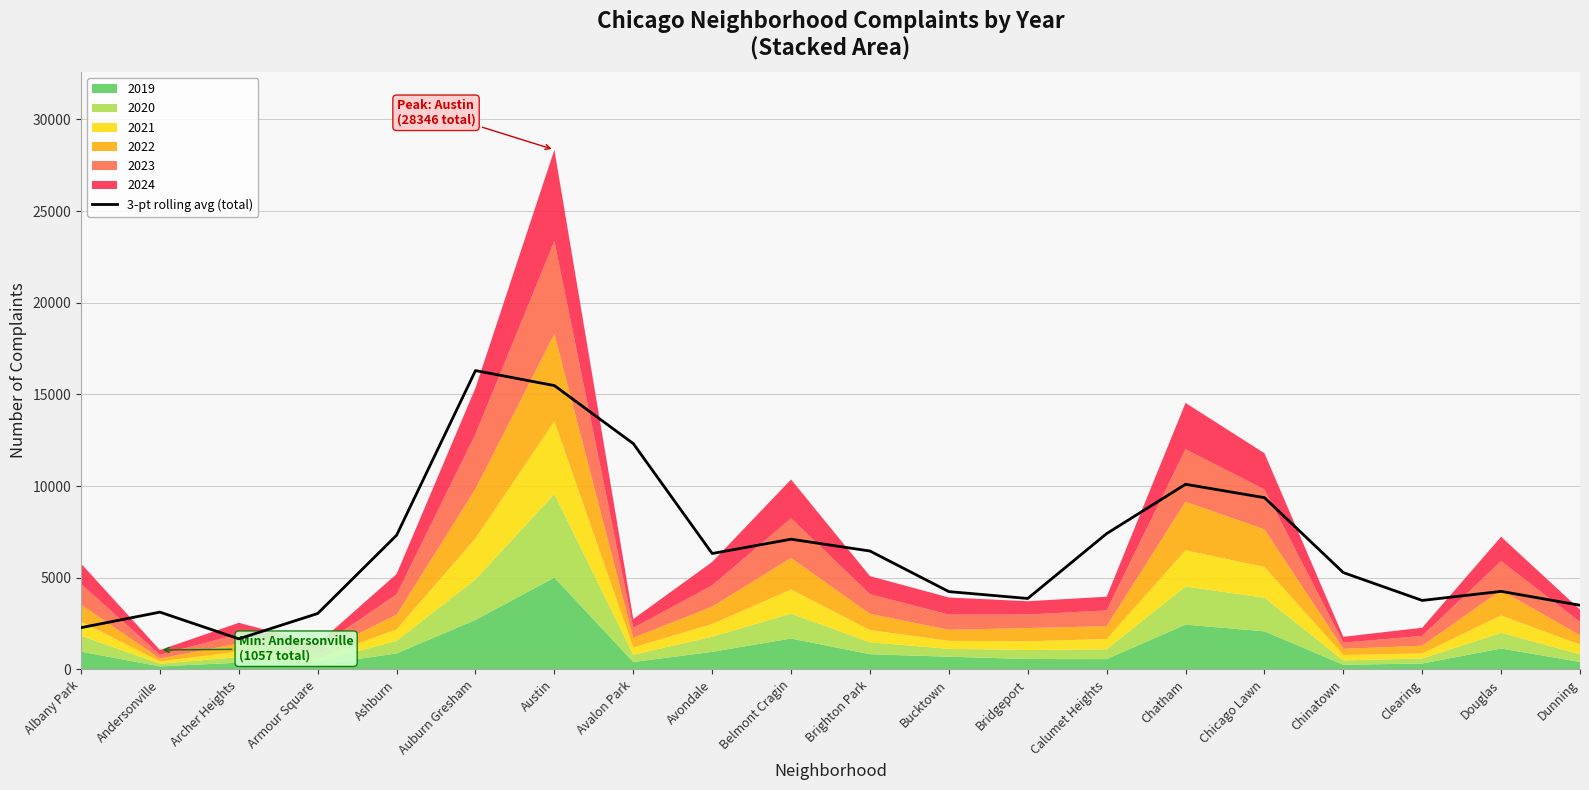

The chart shows a value of 10098.3 at Chatham. True or false?

True